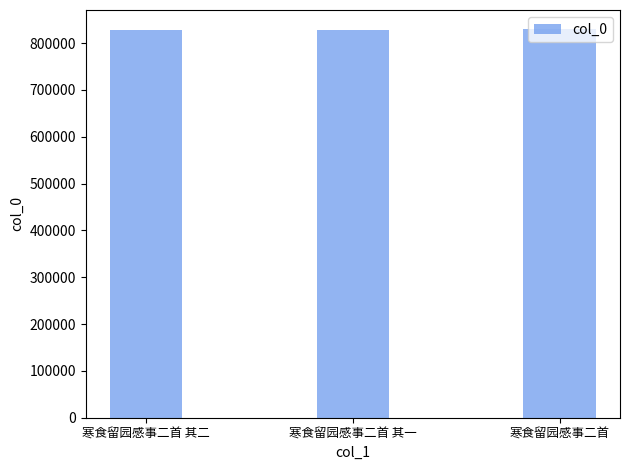

What is the value of the 1st bar from the left?

827513